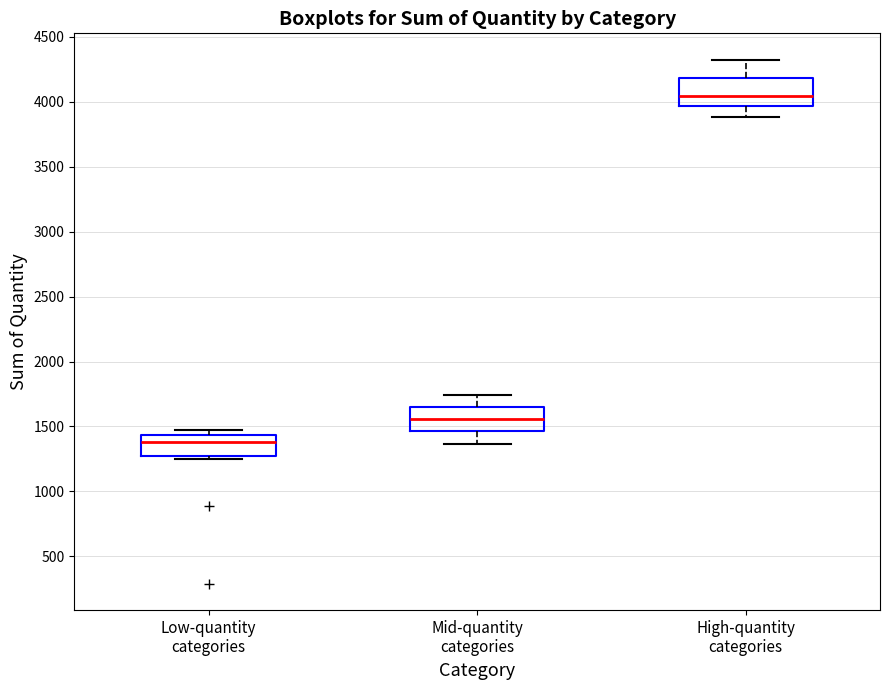

Reading left to right, read every box against the y-axis: the position of its median line, the range the box covers, and the ends of its whiskers. The values are not printed on the chart, so give them approximately, as read against the axis.

Low-quantity categories: median 1400, box 1250 to 1450, whiskers 1250 (just below the box's lower edge) to 1450 (just above the box's upper edge)
Mid-quantity categories: median 1550, box 1450 to 1650, whiskers 1350 to 1750
High-quantity categories: median 4050, box 3950 to 4200, whiskers 3900 to 4350